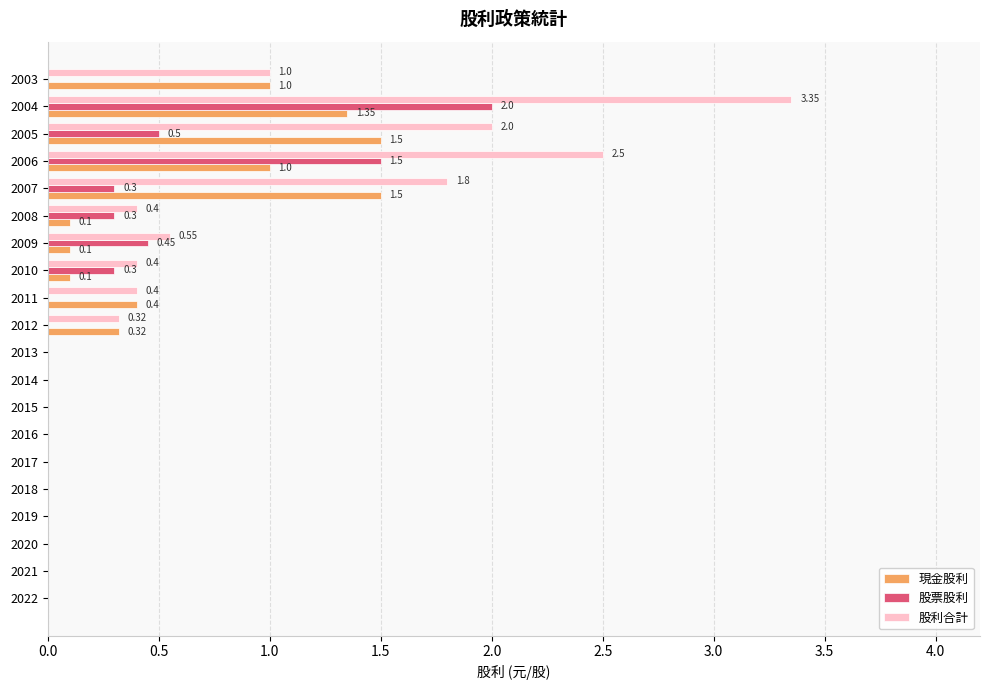

What is the total value across all series at 2005?

4.0